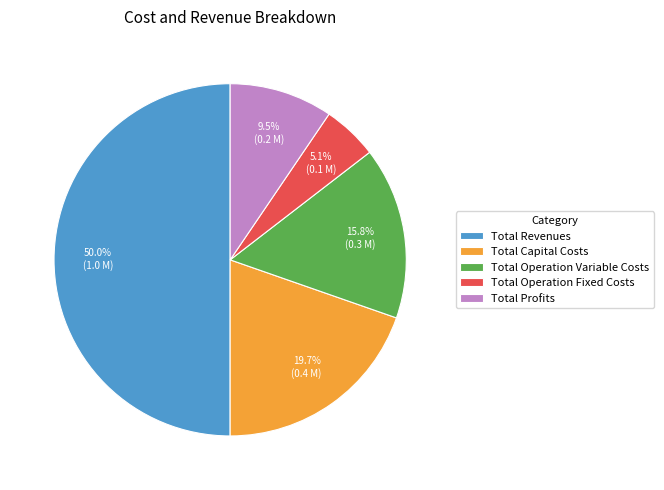

Does Total Operation Fixed Costs represent more than half of the total?

No